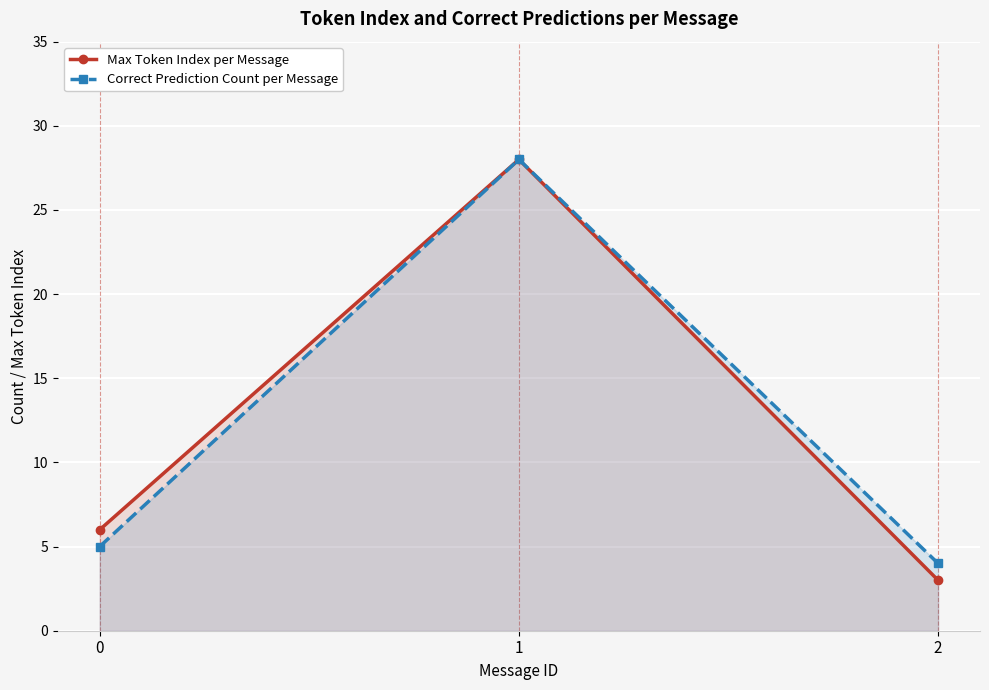

What is the sum of all Max Token Index per Message values?

37